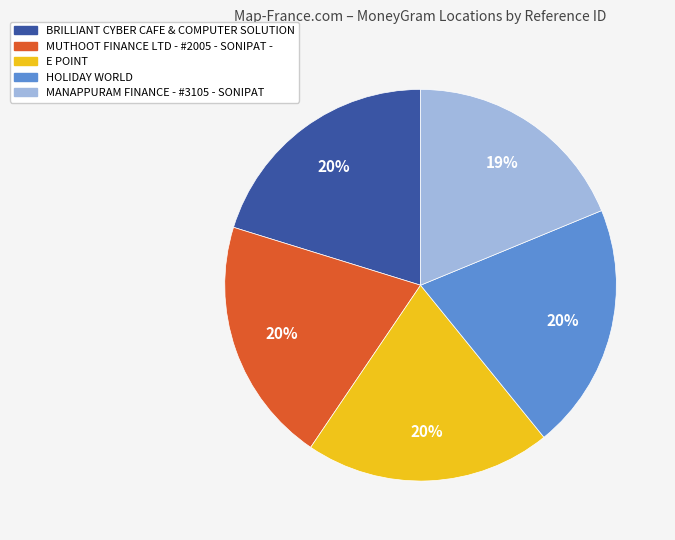

Is it true that MANAPPURAM FINANCE - #3105 - SONIPAT is 5% of the pie?

False